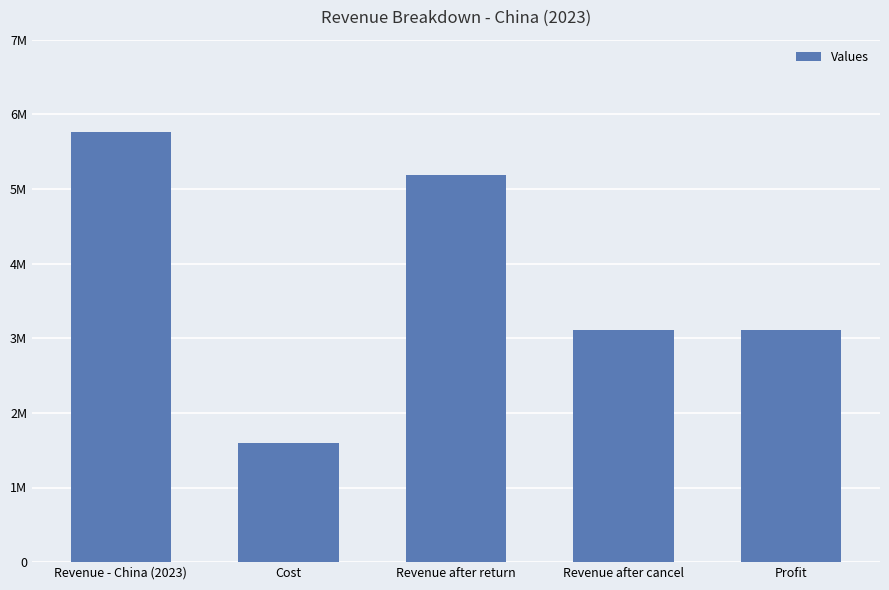

What is the sum of all values?

18777003.1